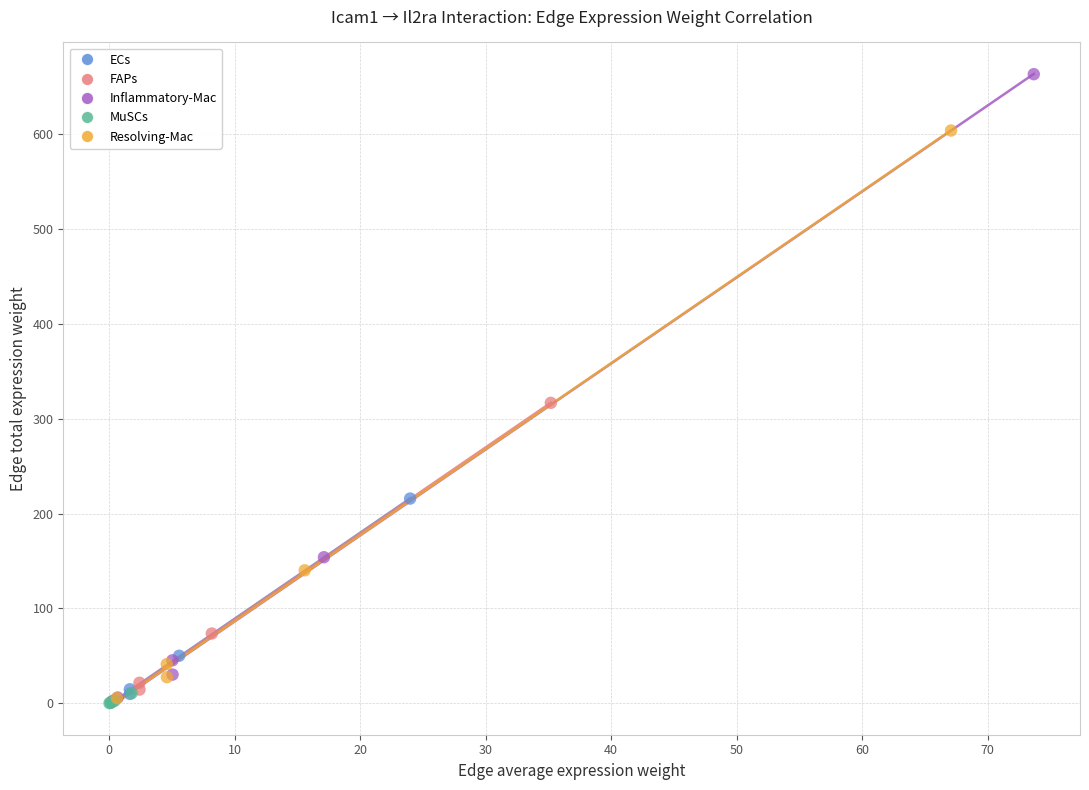

Which series contains the highest Y value?

Inflammatory-Mac